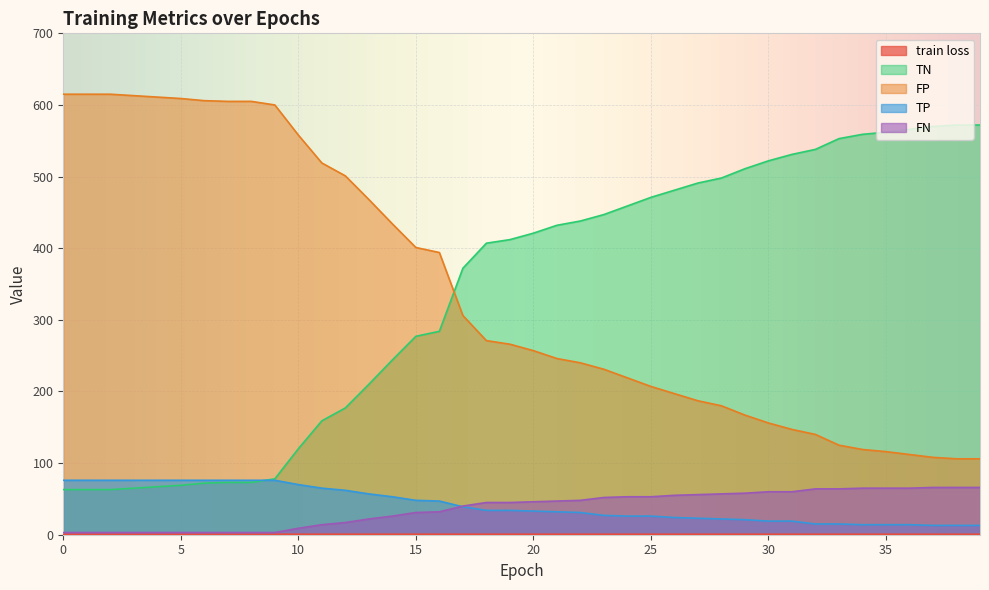

What is the difference between the second highest and minimum values in the FP series?

509.0